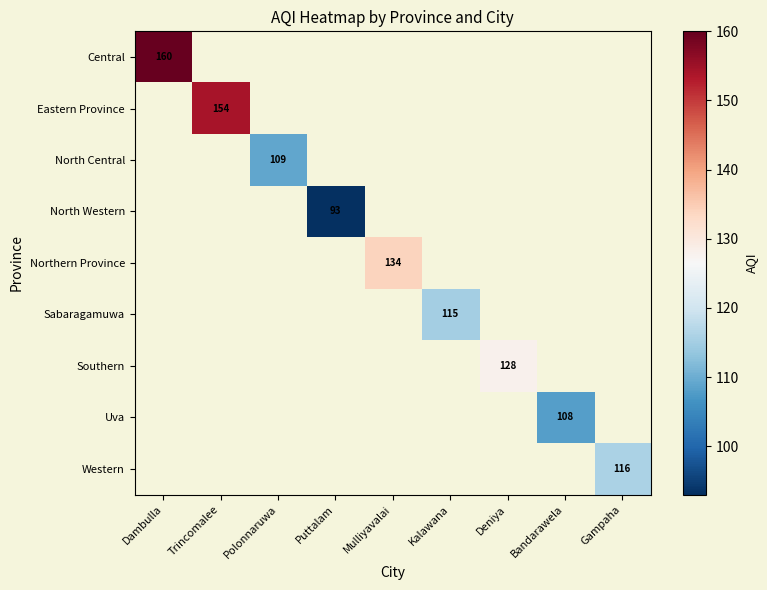

What is the smallest value displayed?

93.0